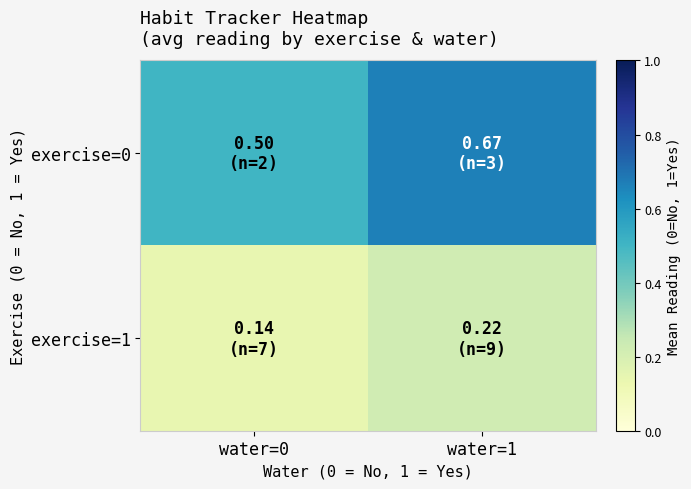

List the series in order of their peak value, highest first.

exercise=0, exercise=1